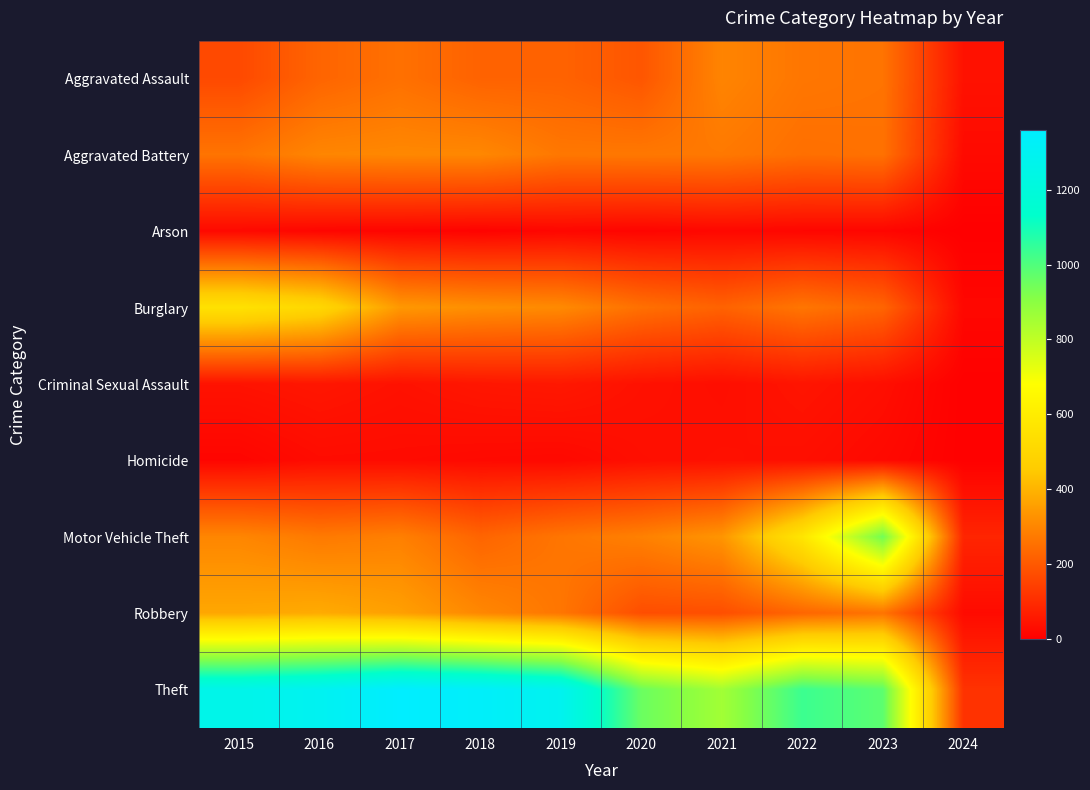

At how many categories does at least one series exceed 883?

8